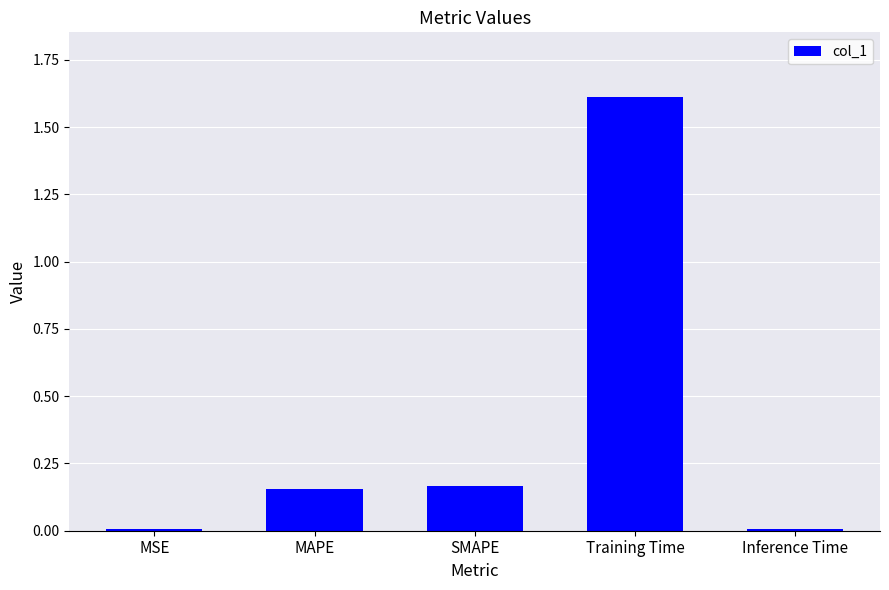

What is the average value?

0.4